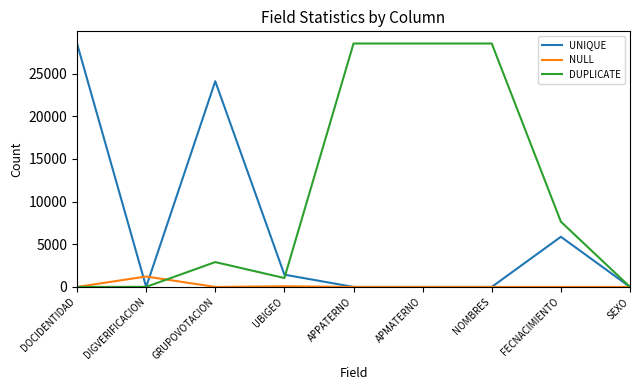

At which label is DUPLICATE closest to 14262?

FECNACIMIENTO